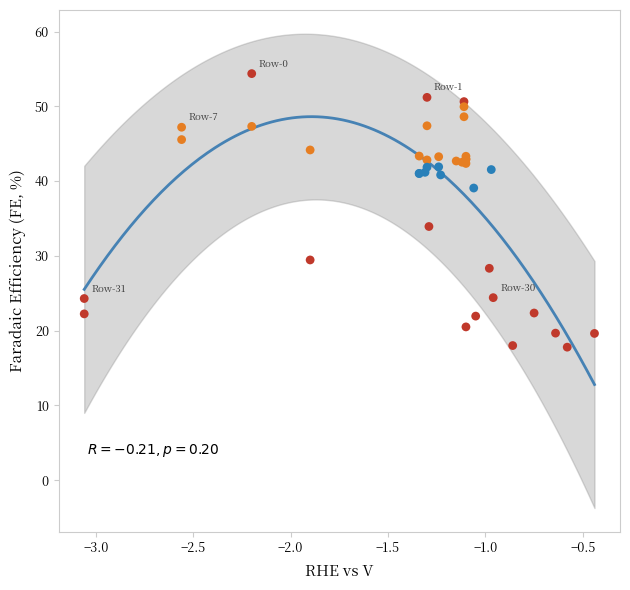

What Y value in the scatter plot is closest to 36?

33.9